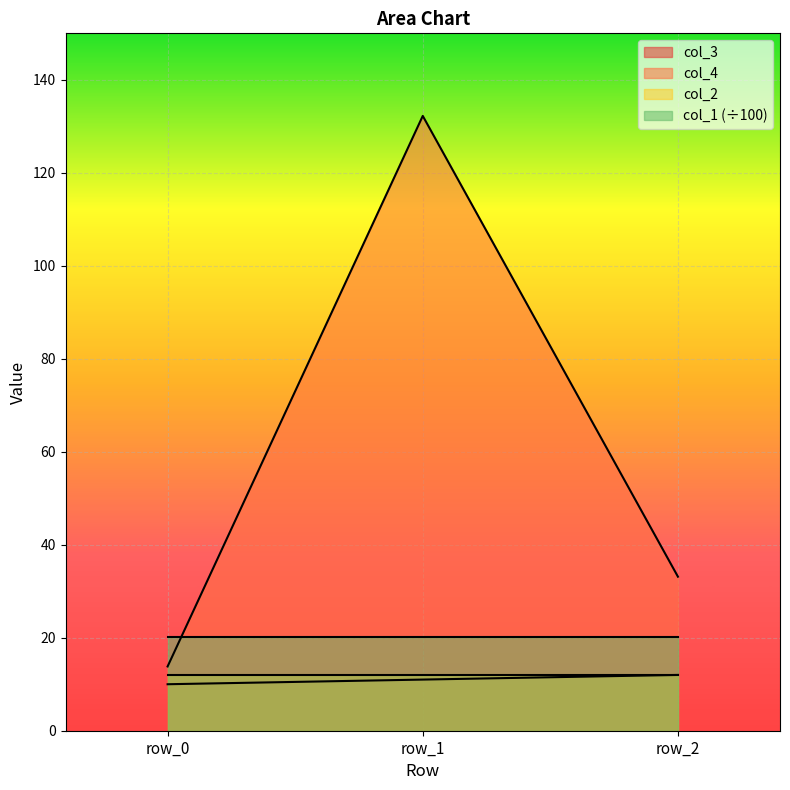

What is the maximum value shown in the chart?

132.2